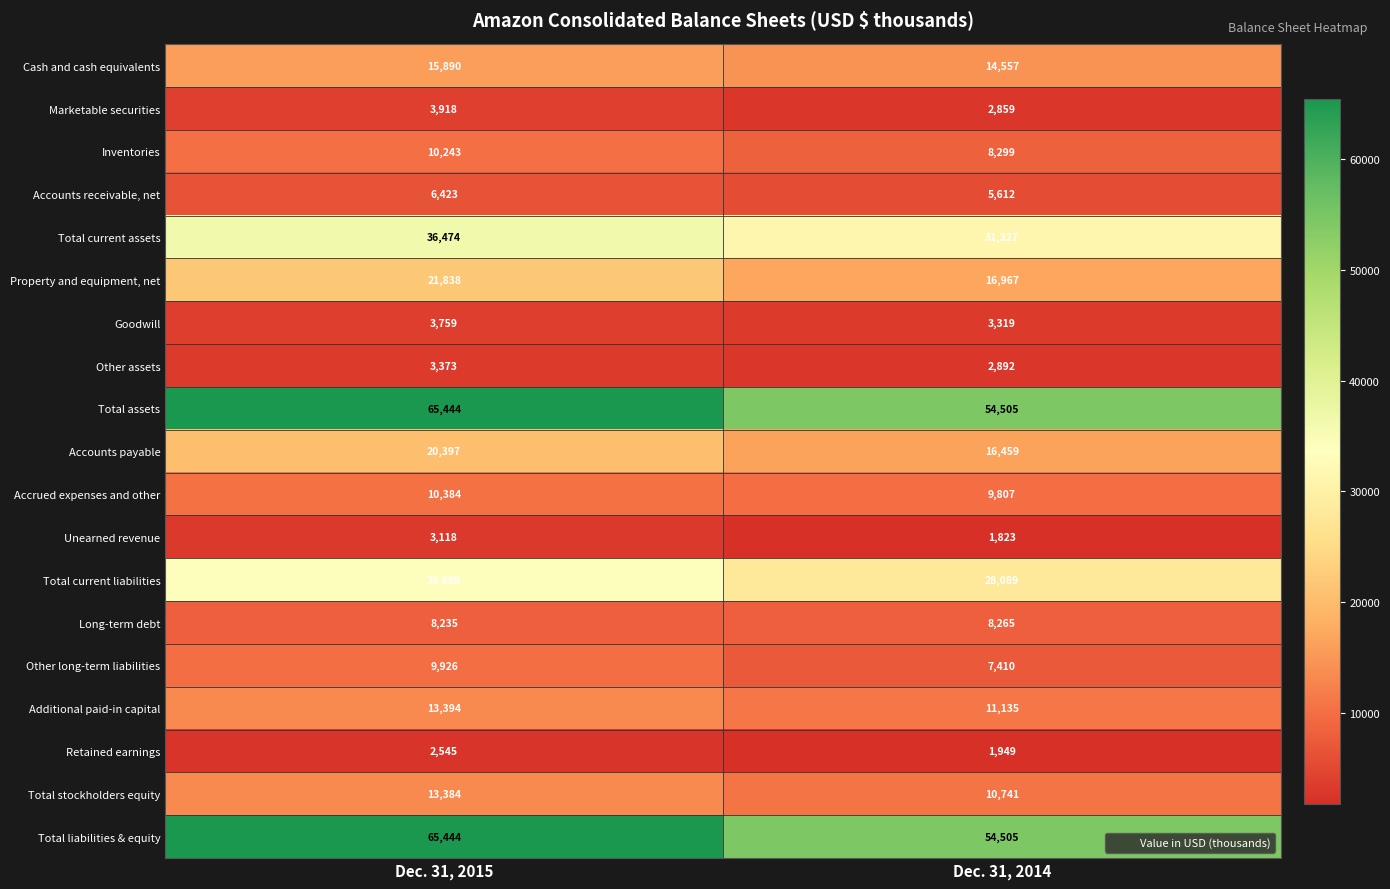

Where is Long-term debt nearest to the value 8250?

Dec. 31, 2015